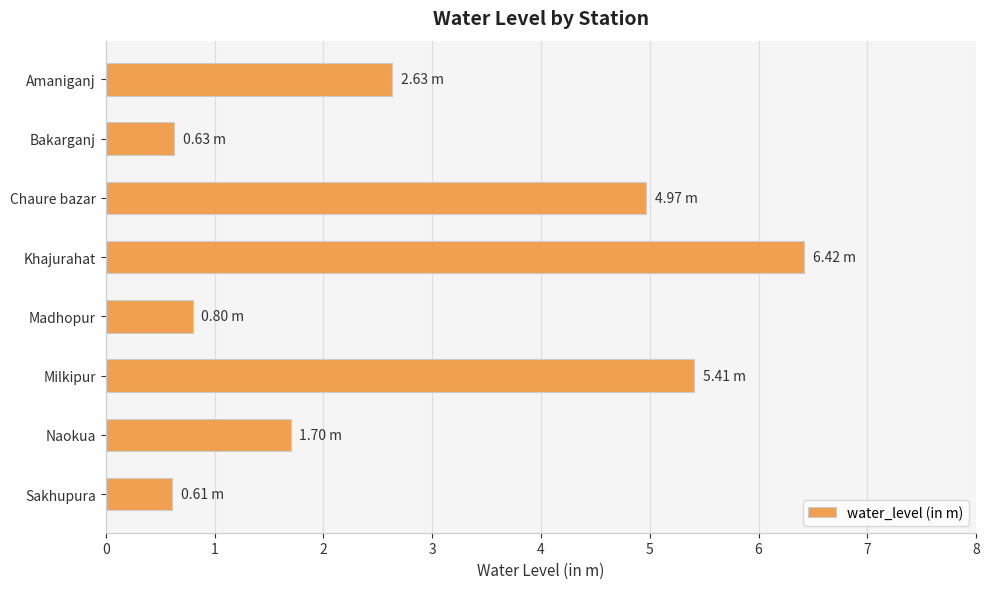

What is the average value?

2.9